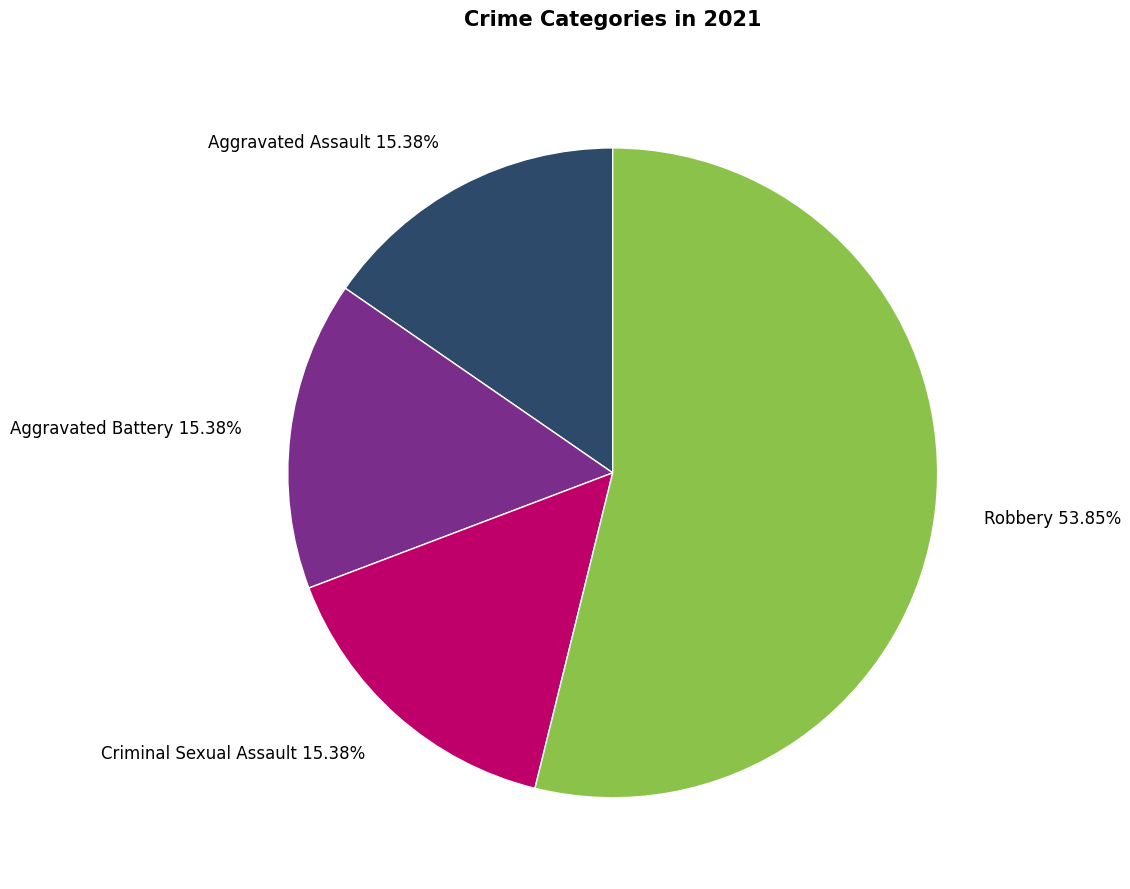

What percentage is the Aggravated Battery slice, to the nearest percent?

15%